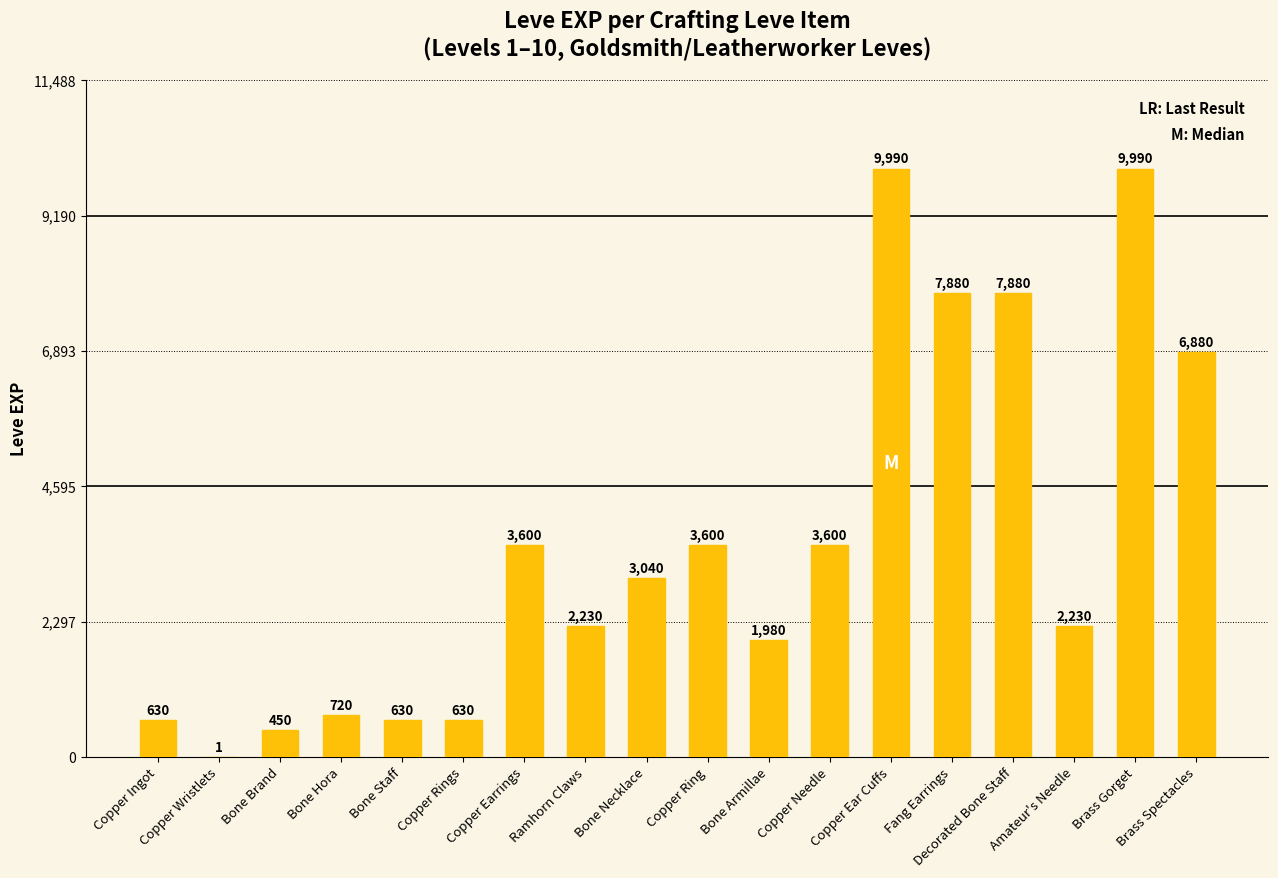

What is the sum of the values at Copper Earrings and Bone Hora?

4320